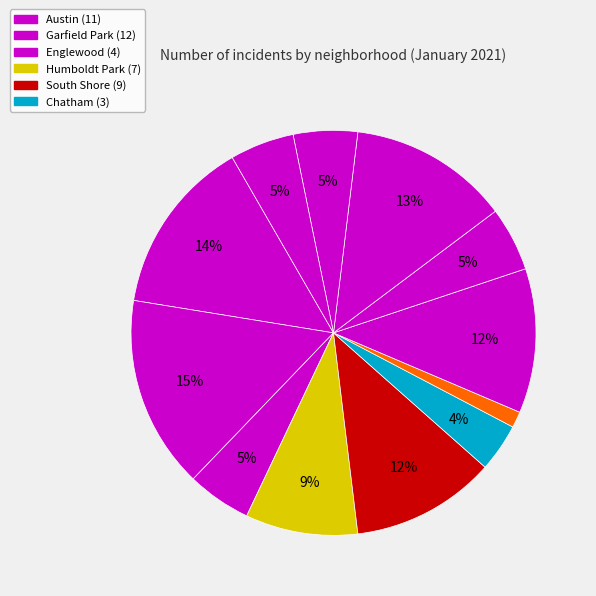

Which category has the smallest portion of the pie?

West Town